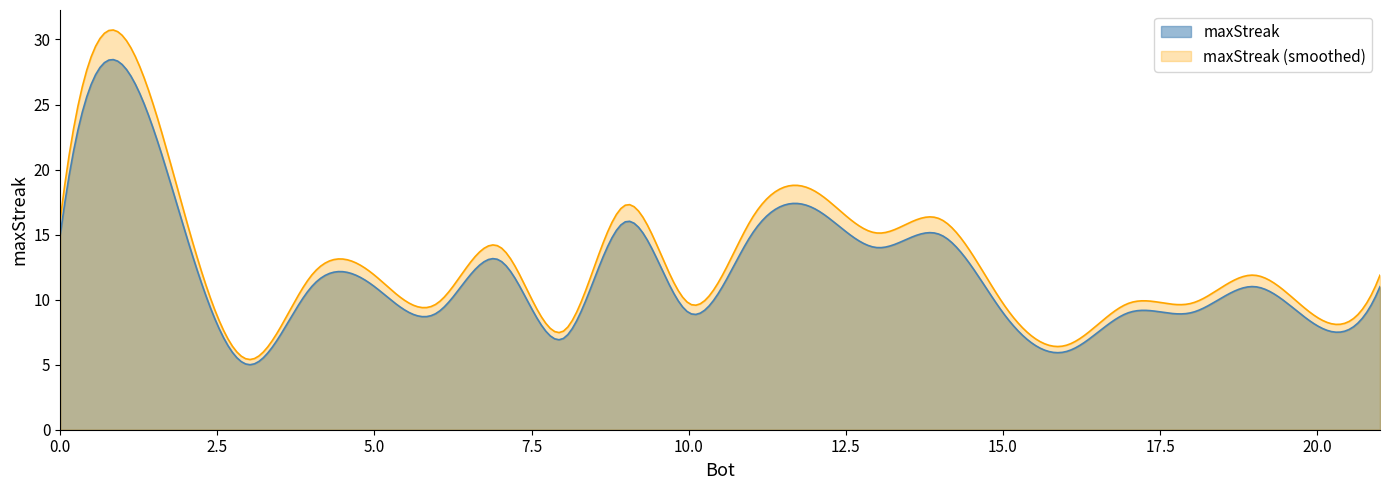

Which series has the largest range (max minus min)?

maxStreak (smoothed)